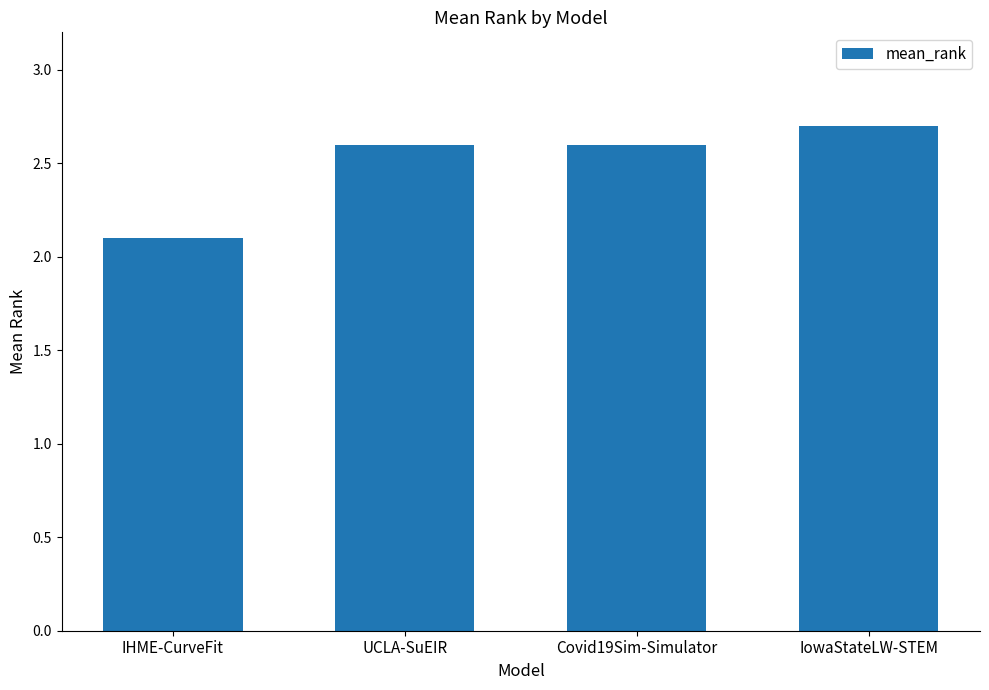

What is the minimum value shown in the chart?

2.1